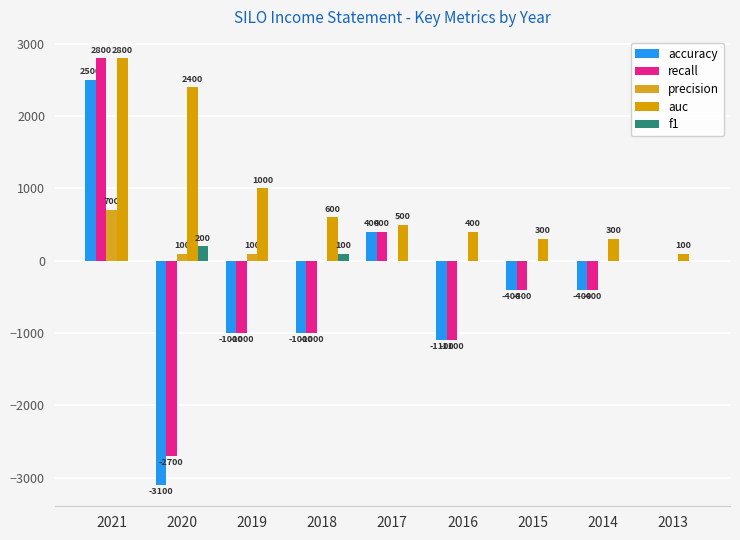

Reading left to right, transcribe all the data shown in this chart.

accuracy: 2021=2500	2020=-3100	2019=-1000	2018=-1000	2017=400	2016=-1100	2015=-400	2014=-400	2013=0
recall: 2021=2800	2020=-2700	2019=-1000	2018=-1000	2017=400	2016=-1100	2015=-400	2014=-400	2013=0
precision: 2021=700	2020=100	2019=100	2018=0	2017=0	2016=0	2015=0	2014=0	2013=0
auc: 2021=2800	2020=2400	2019=1000	2018=600	2017=500	2016=400	2015=300	2014=300	2013=100
f1: 2021=0	2020=200	2019=0	2018=100	2017=0	2016=0	2015=0	2014=0	2013=0